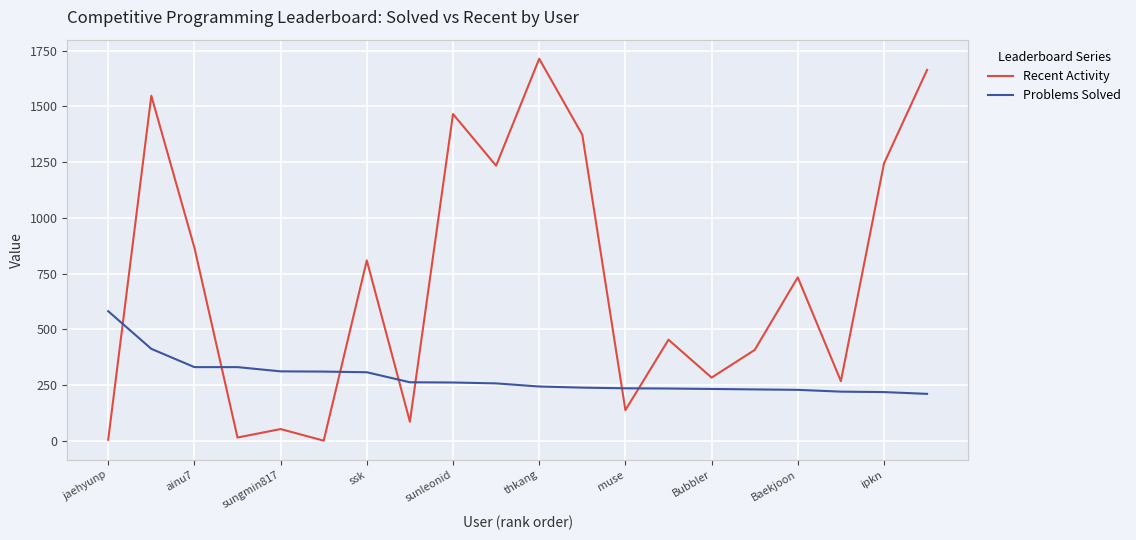

What is the difference between the maximum and minimum values in the Problems Solved series?

371